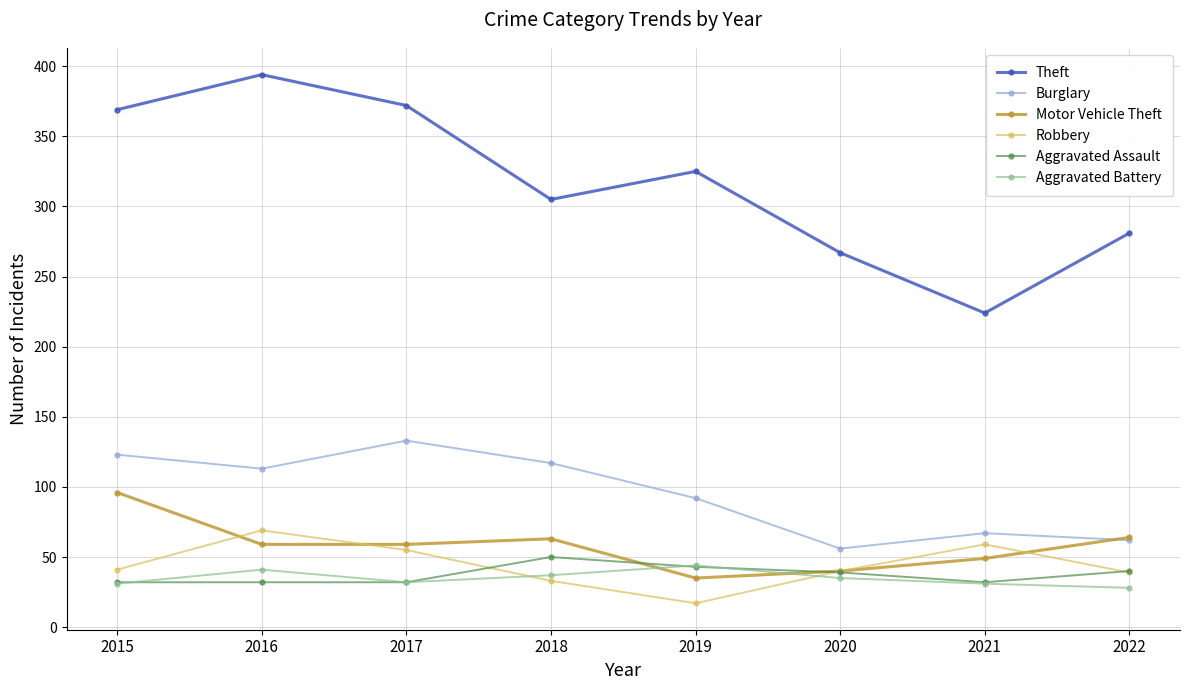

True or false: Motor Vehicle Theft and Theft intersect in this chart.

False